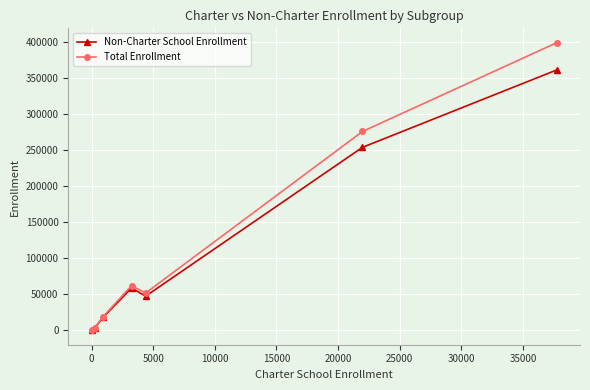

Which series has the largest range (max minus min)?

Total Enrollment